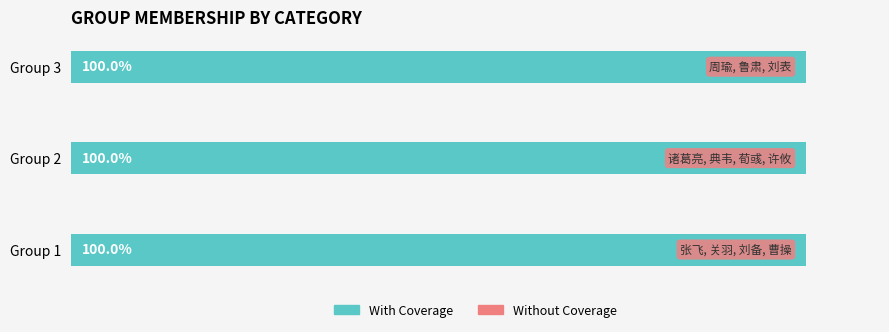

What is the lowest value of the With Coverage series?

1